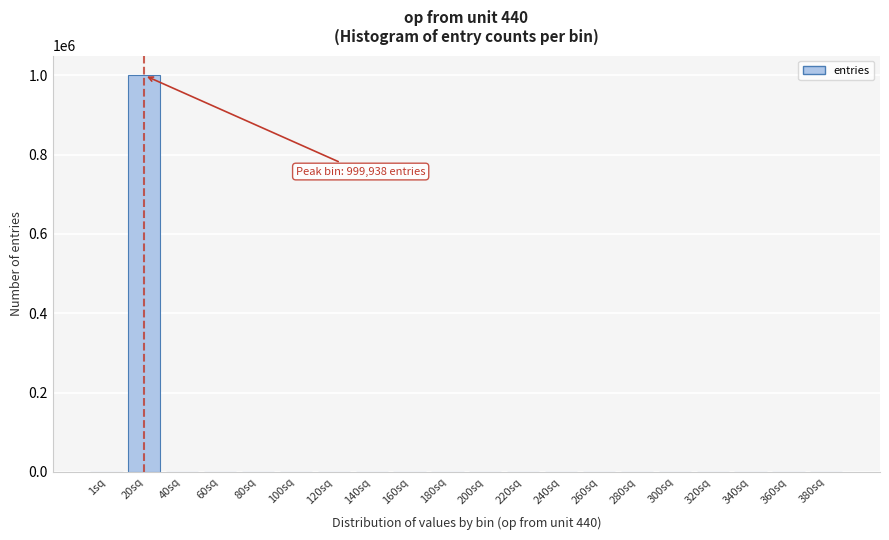

Is it true that the value at 220sq is -653410?

False